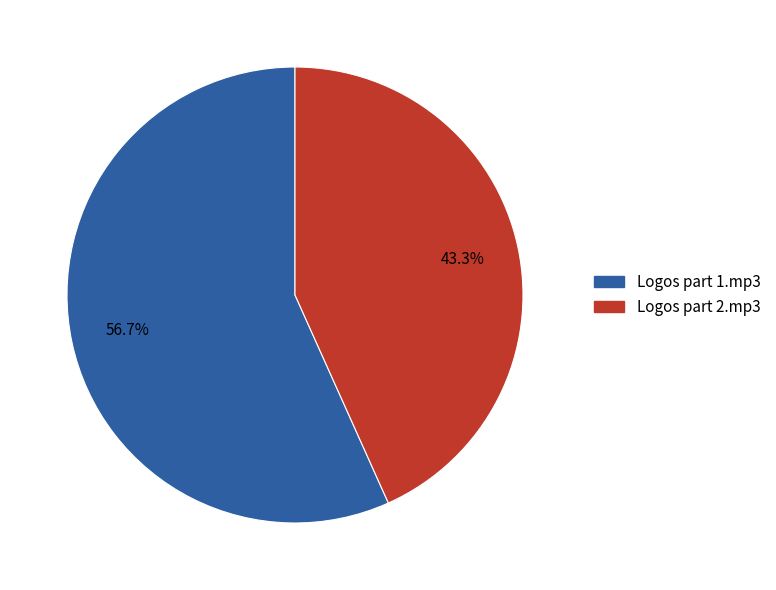

What portion of the pie excludes Logos part 1.mp3?

43.3%